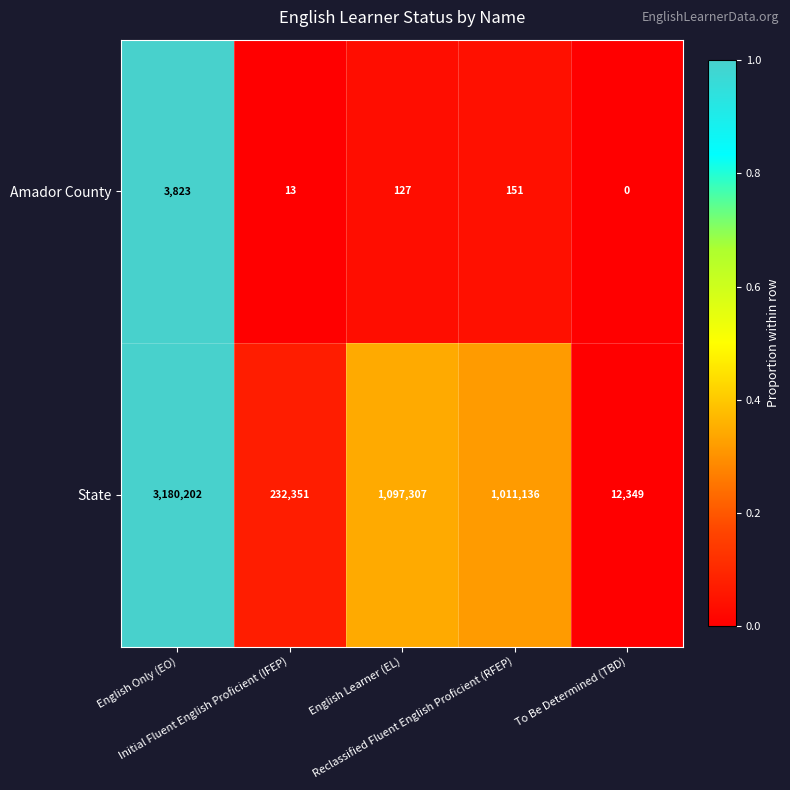

What is the difference between the second highest and minimum values in the State series?

1084958